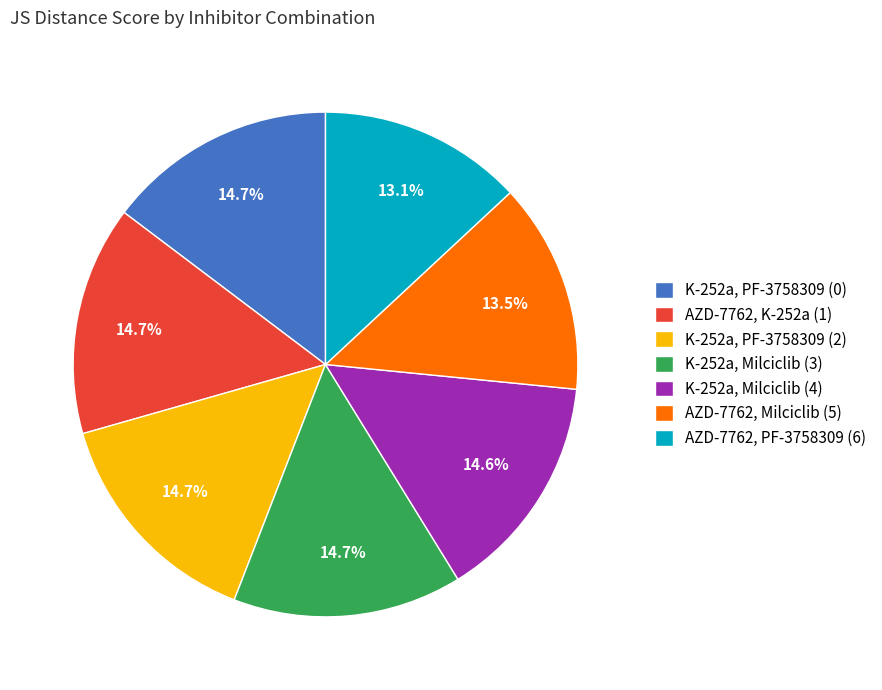

Count the number of slices in the pie.

7